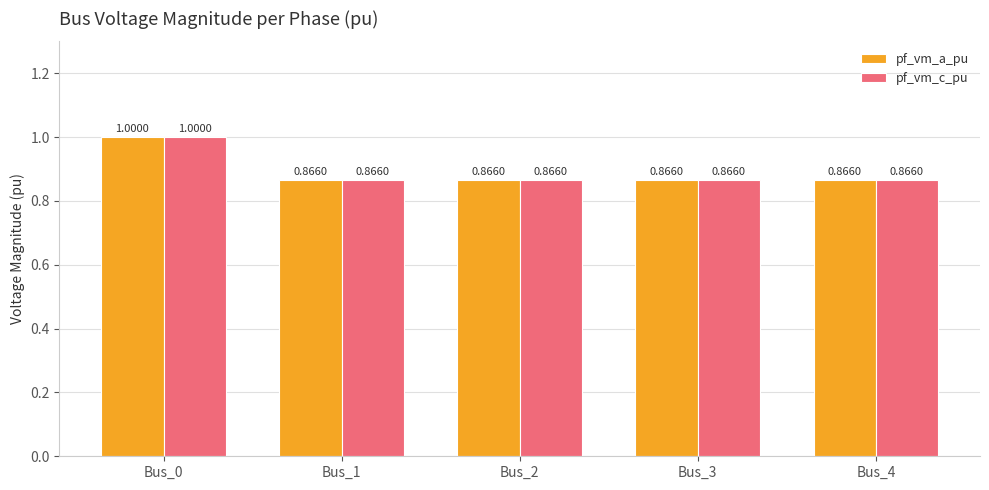

Is the value of pf_vm_c_pu at Bus_0 greater than the value of pf_vm_a_pu at Bus_2?

Yes